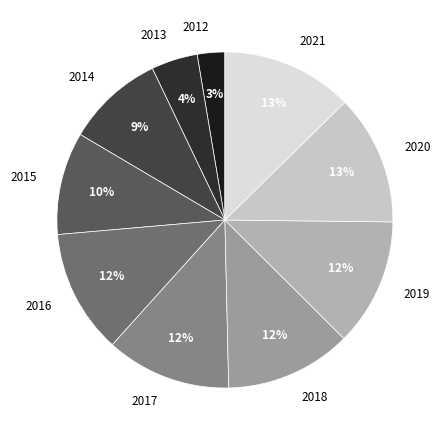

Which slice is the smallest?

2012